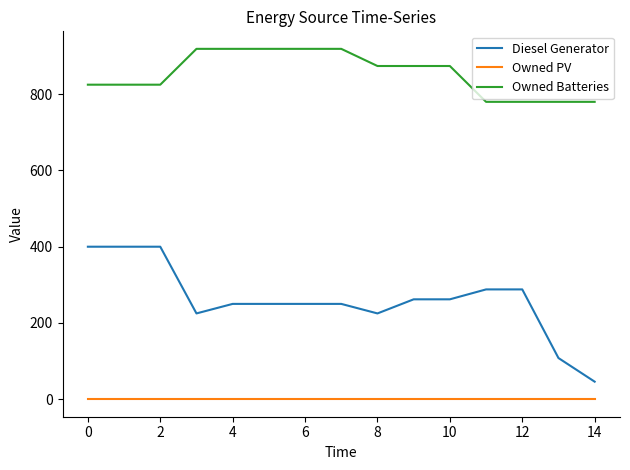

True or false: Owned PV and Diesel Generator intersect in this chart.

False